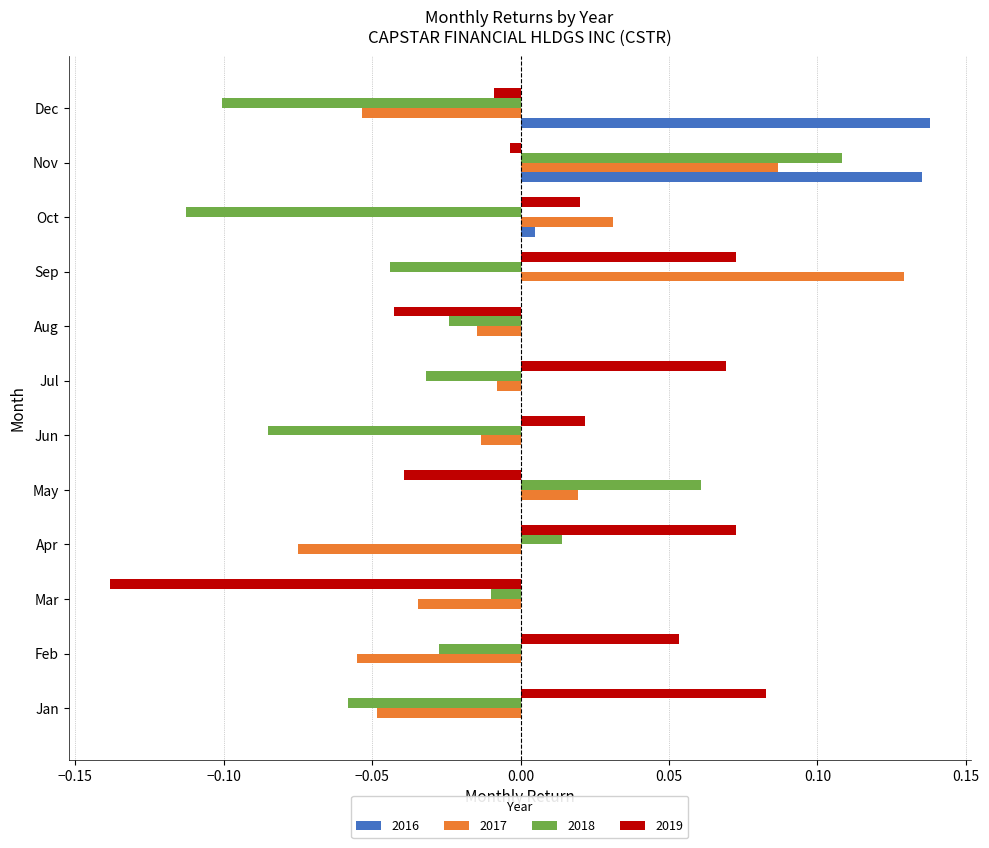

How many categories are shown in the chart?

12